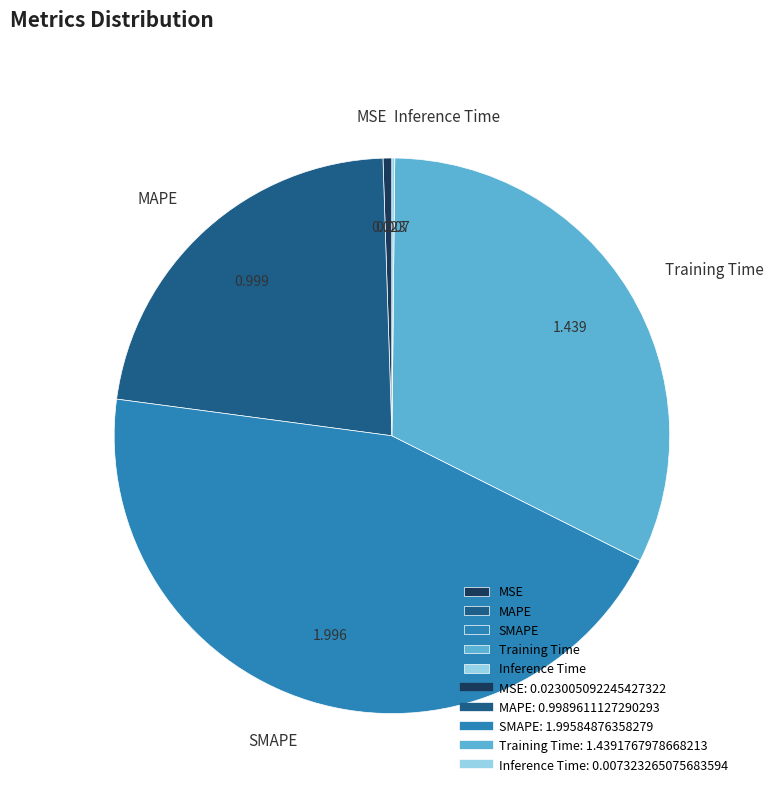

Which slice is the largest?

SMAPE